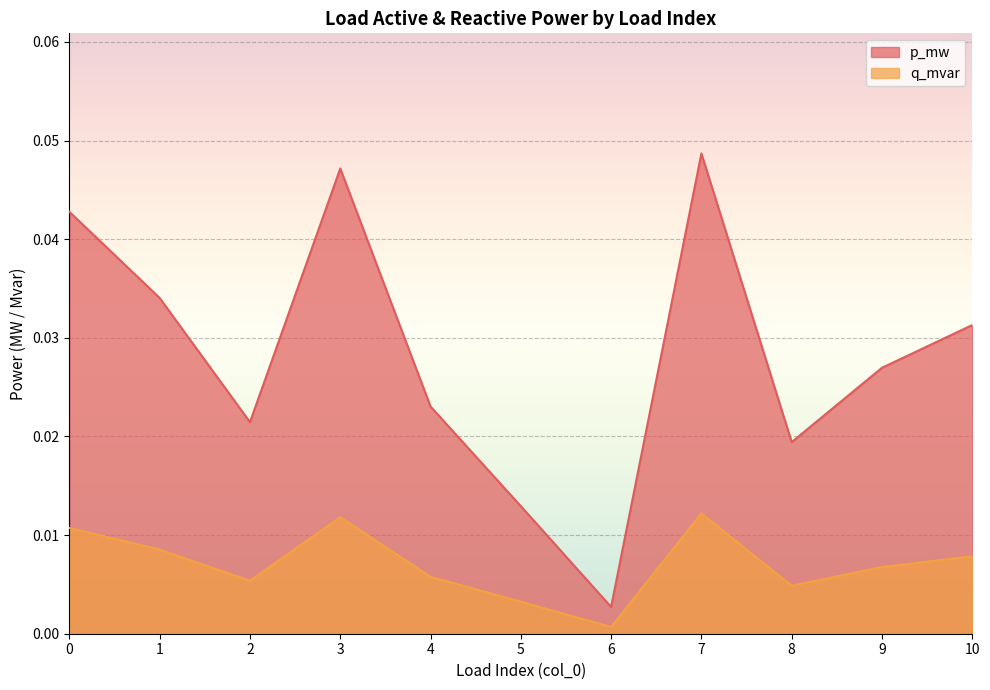

Rank the categories by p_mw value from highest to lowest.

7, 3, 0, 1, 10, 9, 4, 2, 8, 5, 6